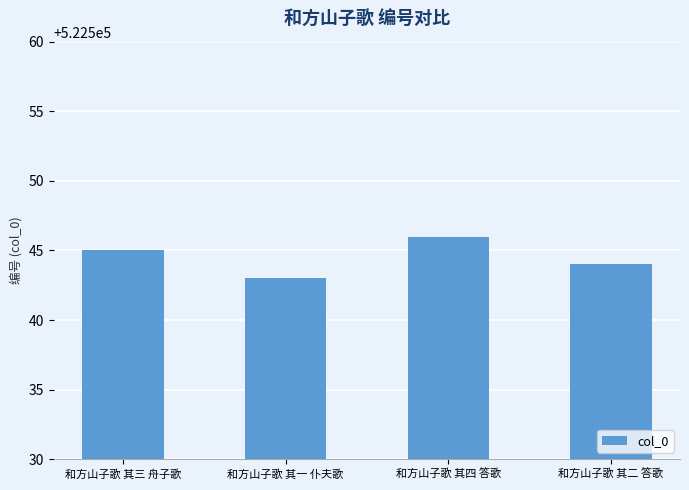

How many data points are less than 522545?

2